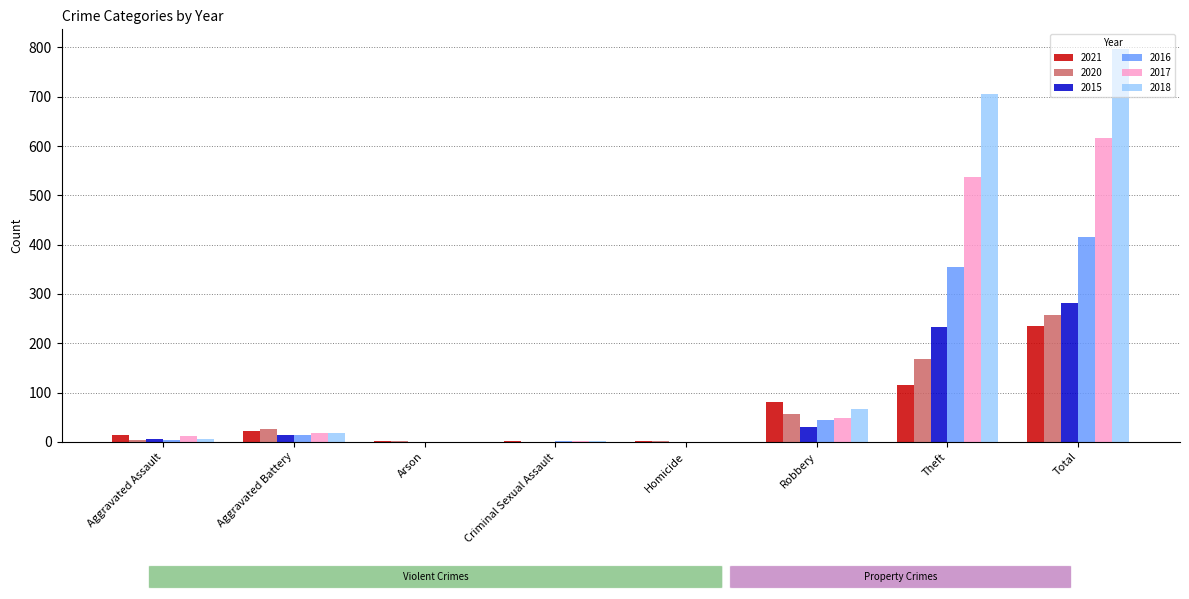

The 2016 series shows 2 at Criminal Sexual Assault. True or false?

True